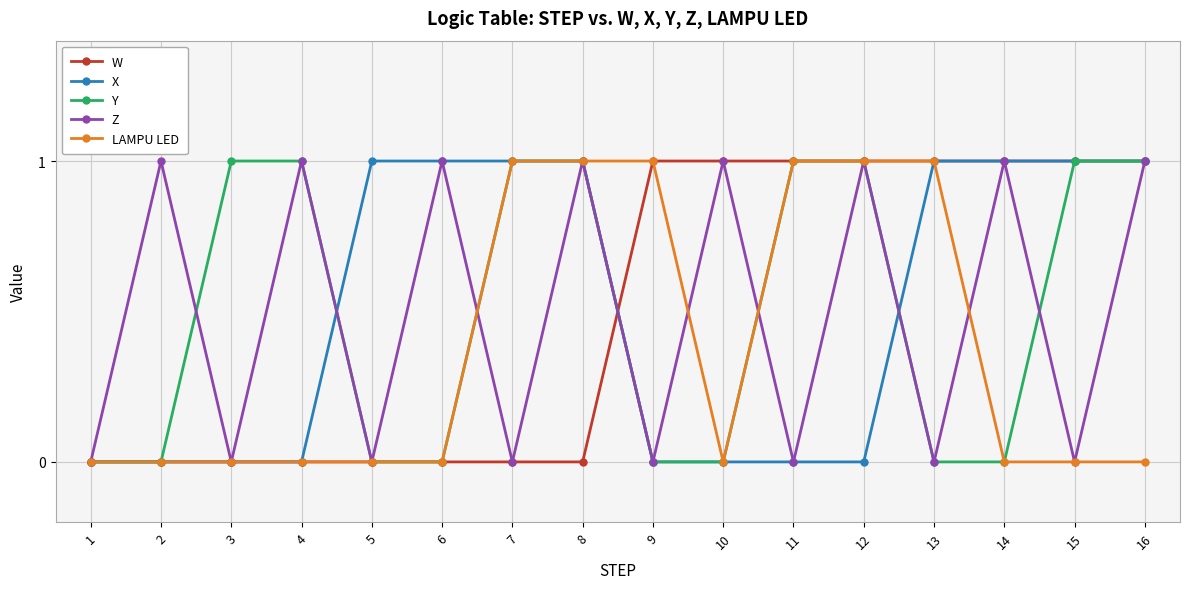

True or false: Z has more than 0 points higher than both neighbors.

True